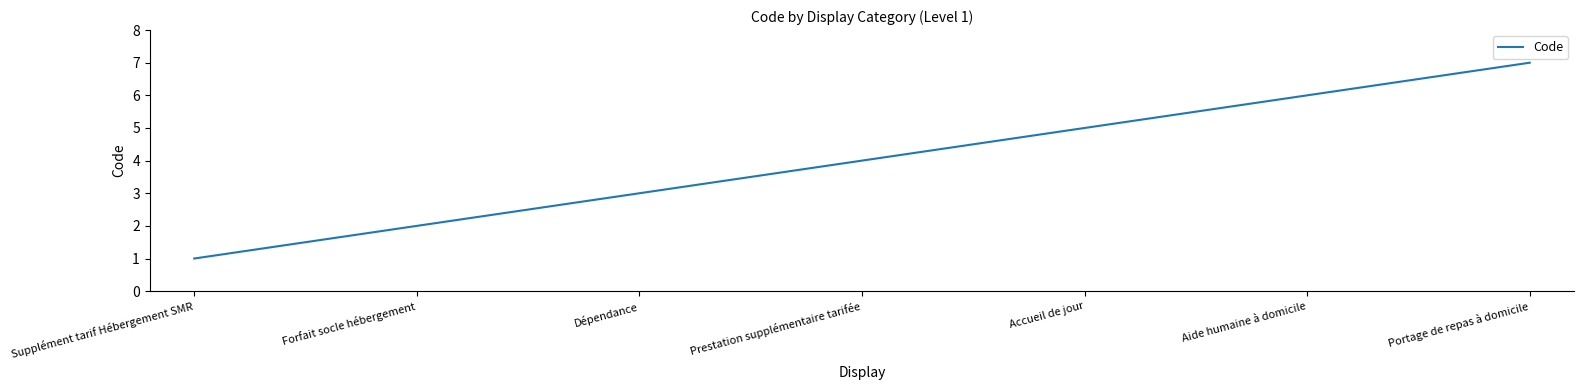

How many series are shown in this chart?

1